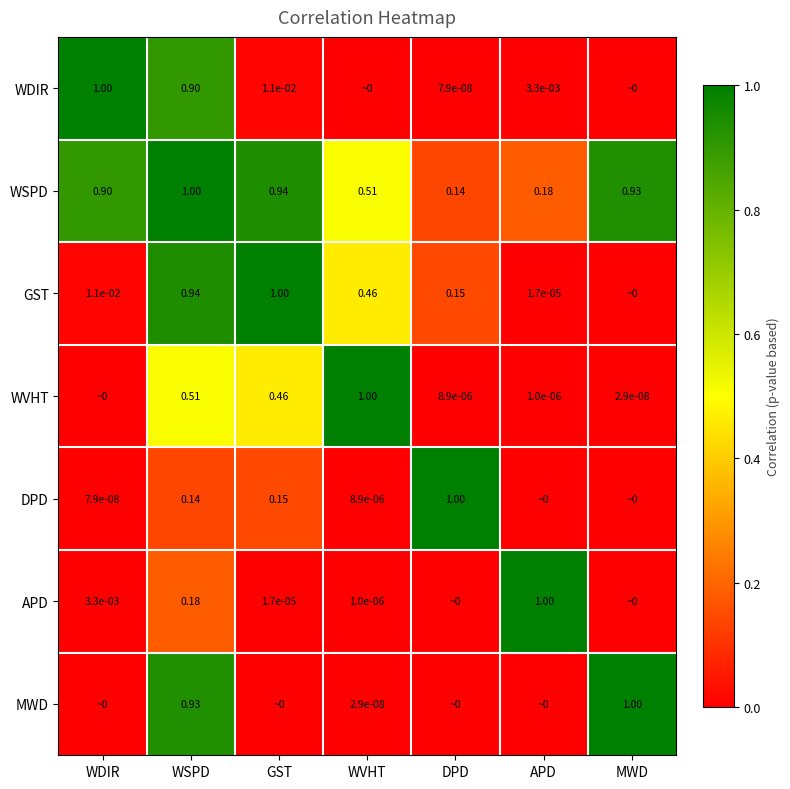

What is the difference between the highest and lowest values at MWD?

1.0